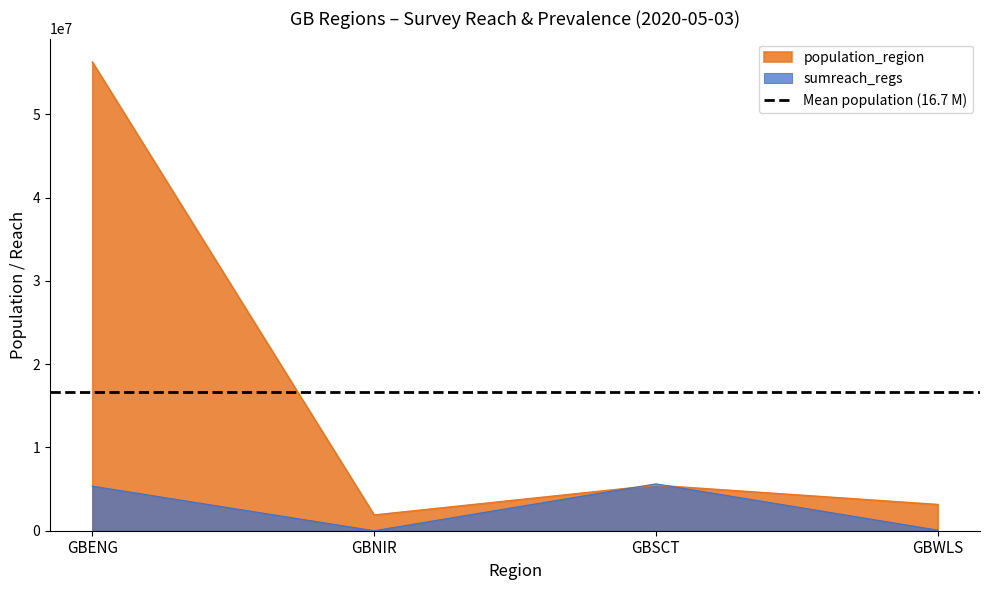

Where does the sumreach_regs series first go above 295?

GBSCT